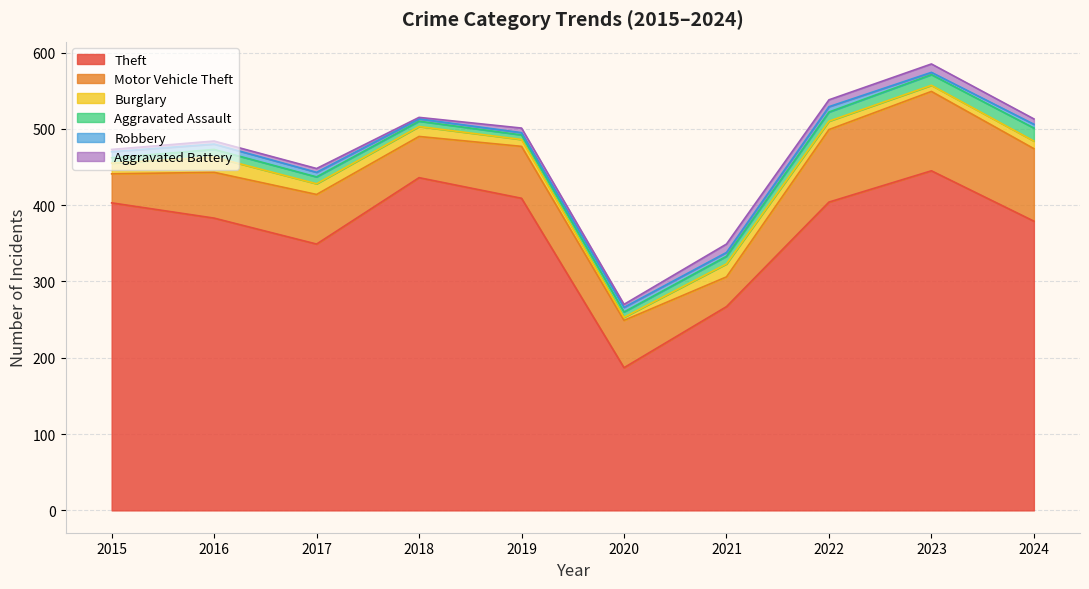

How many intersections are there between Burglary and Robbery?

2